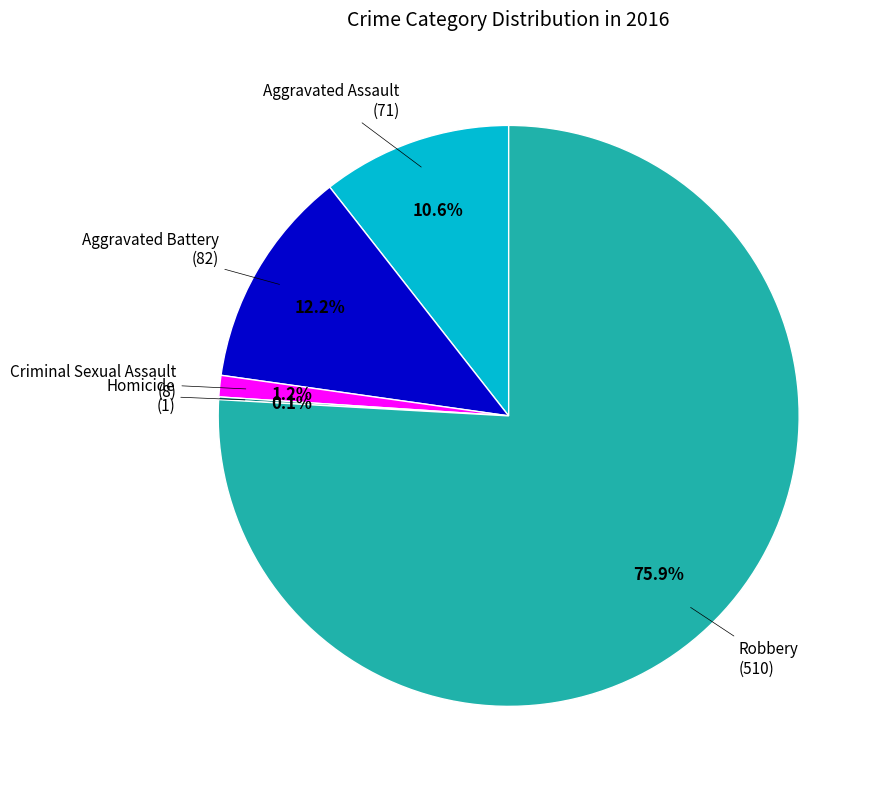

The Aggravated Battery slice represents 12% of the pie. True or false?

True